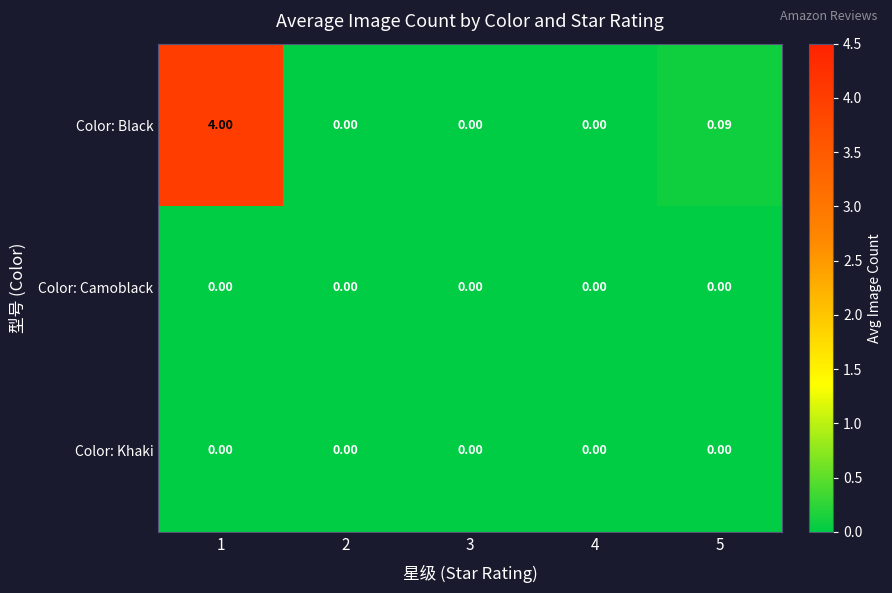

At how many categories does at least one series exceed 2?

1